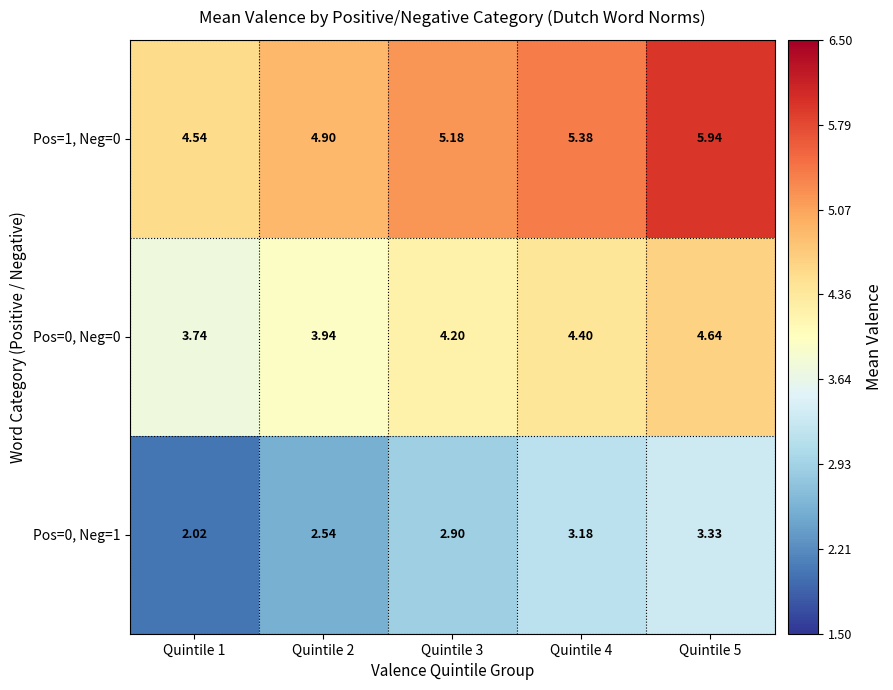

Is the value of Pos=0, Neg=1 at Quintile 3 greater than the value of Pos=1, Neg=0 at Quintile 1?

No